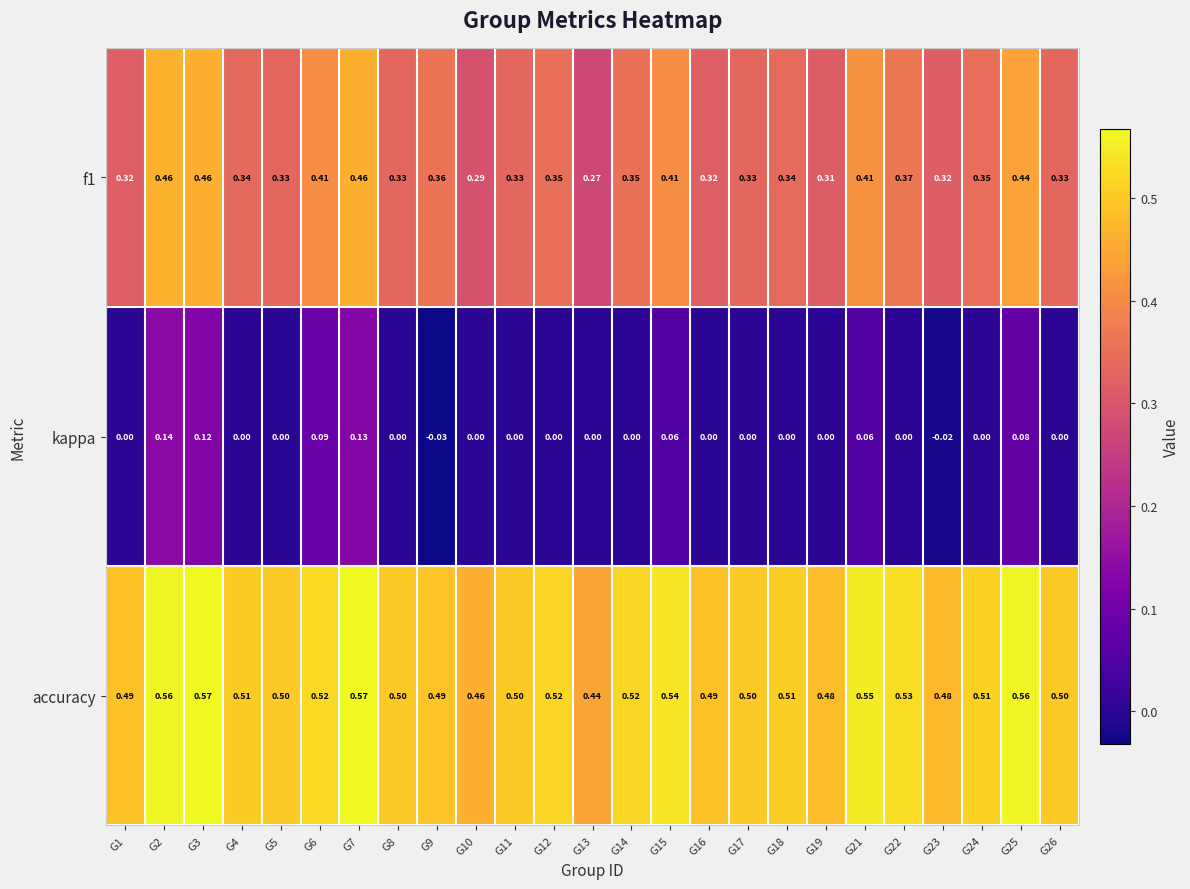

What is the spread (max minus min) of values at G8?

0.5